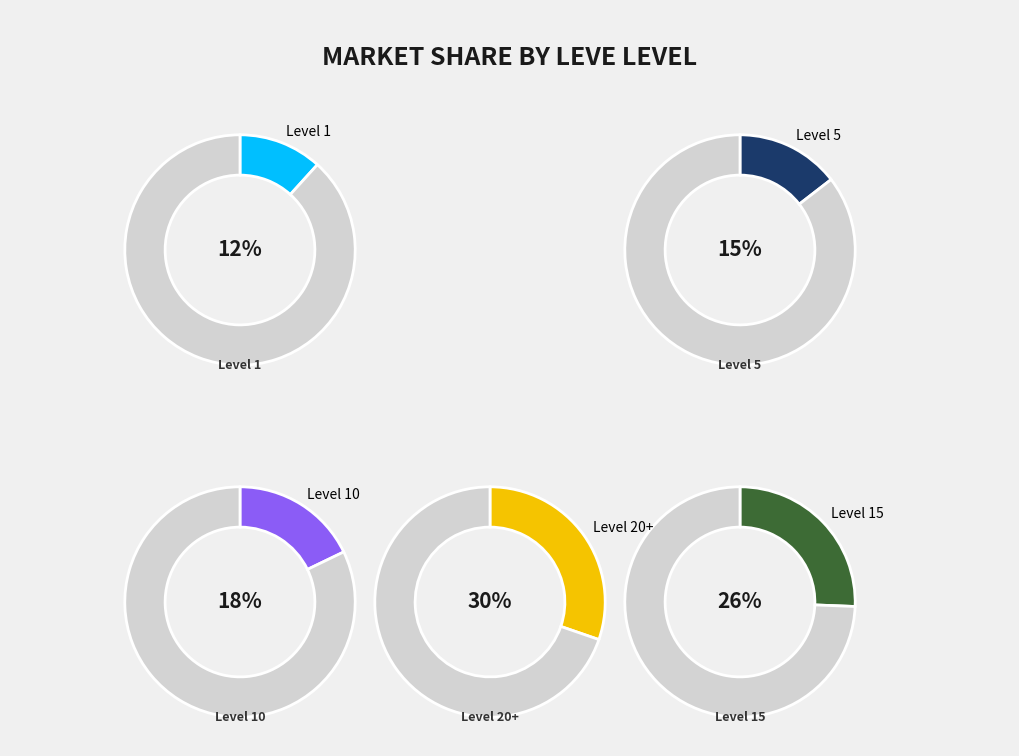

Is it true that Level 1 is 12% of the pie?

False